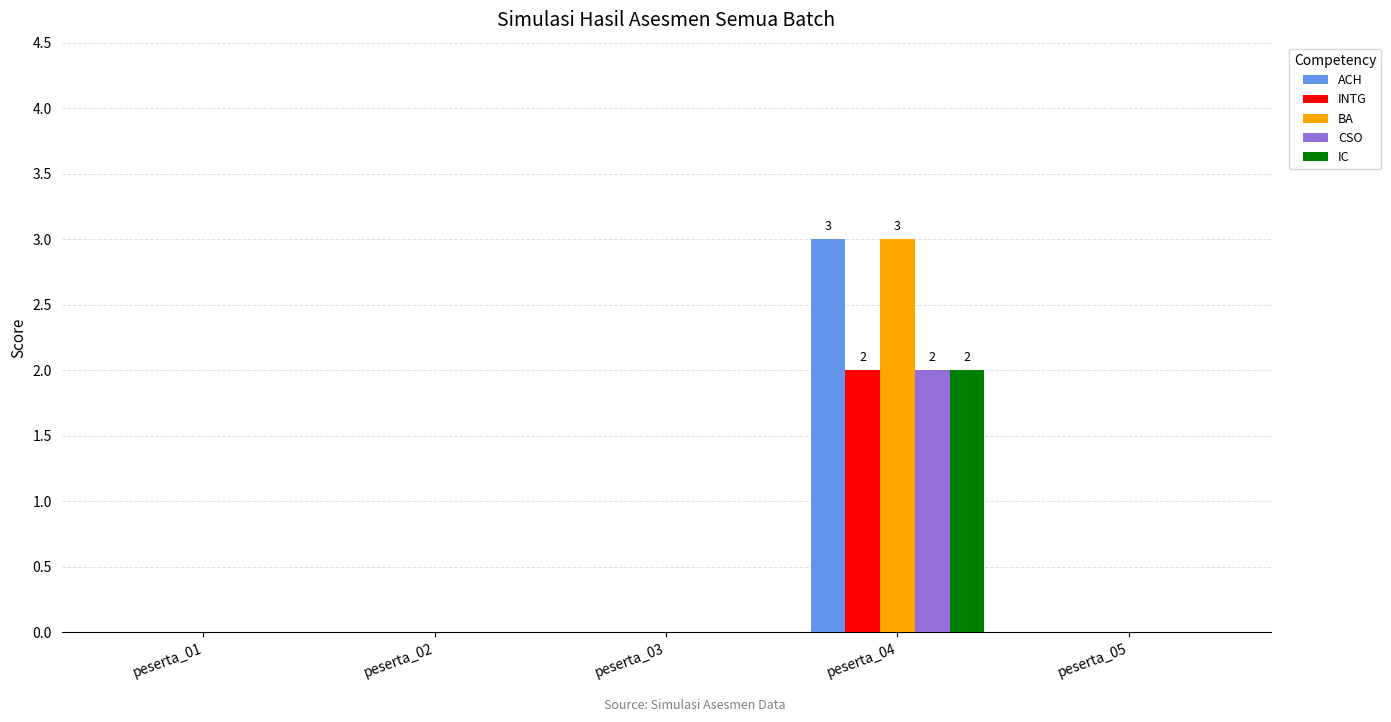

Reading left to right, what are all the values shown in this chart?

ACH: 0	0	0	3	0
INTG: 0	0	0	2	0
BA: 0	0	0	3	0
CSO: 0	0	0	2	0
IC: 0	0	0	2	0